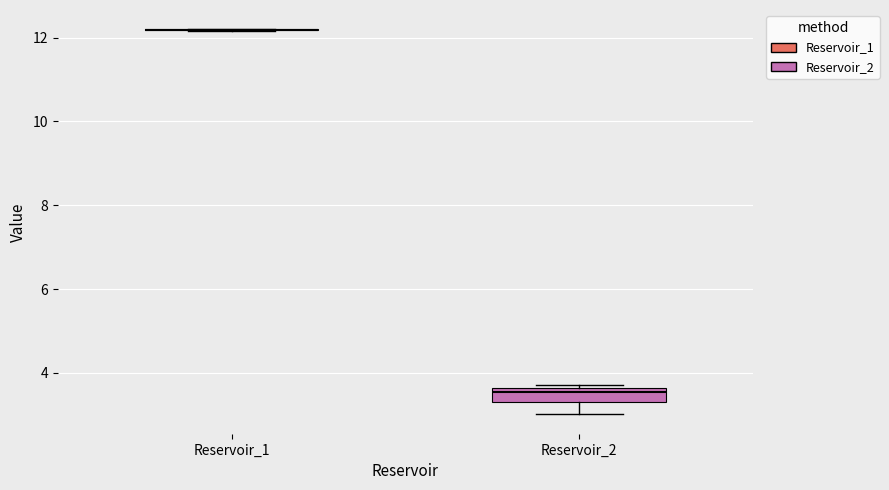

Reading left to right, transcribe this box plot: for each box, give where its median line is, the range the box spans, and where its two whiskers end, as read against the y-axis. The values are not printed on the chart, so give them approximately, as read against the axis.

Reservoir_1: box collapsed to a line at 12.2, whiskers 12.2 to 12.2
Reservoir_2: median 3.6 (just below the box's upper edge), box 3.2 to 3.6, whiskers 3.0 to 3.8